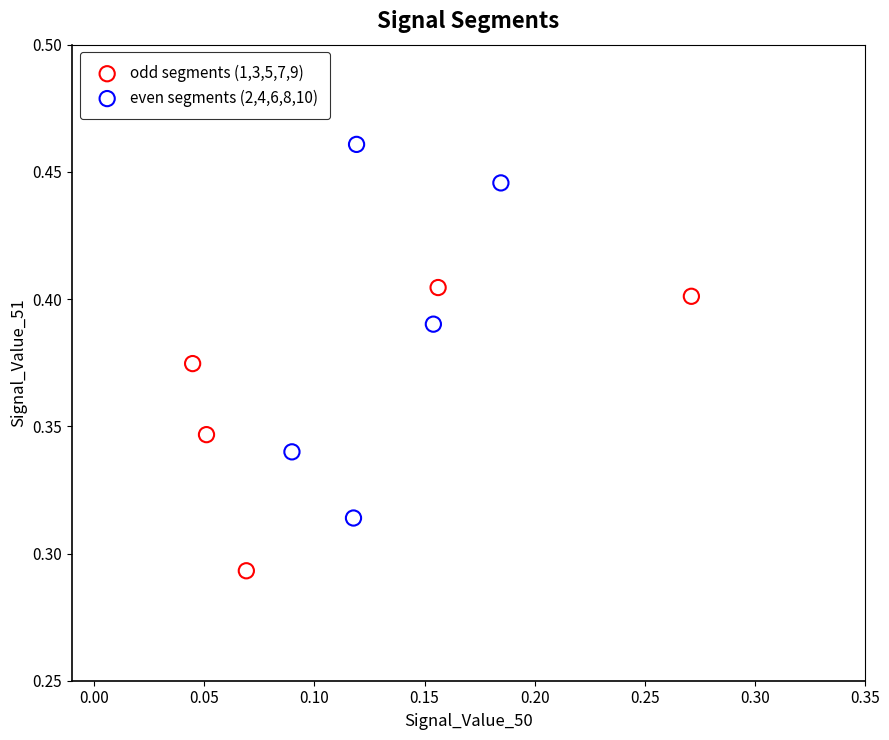

Which series reaches the minimum Y coordinate?

odd segments (1,3,5,7,9)